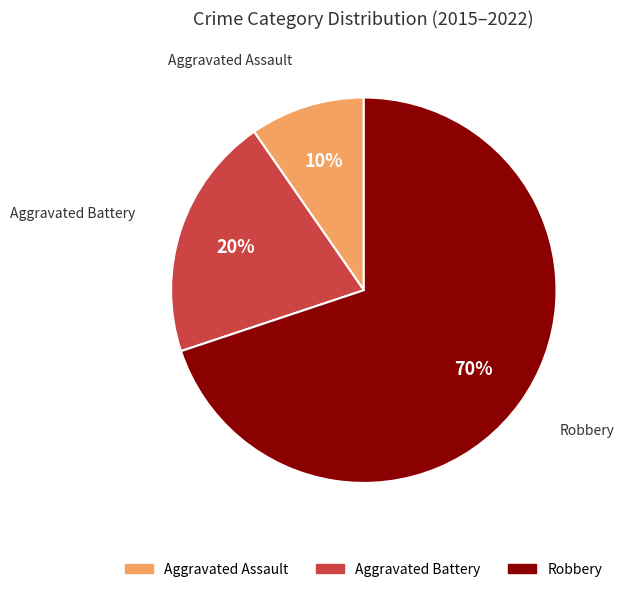

Is there any slice that represents more than half of the pie?

Yes